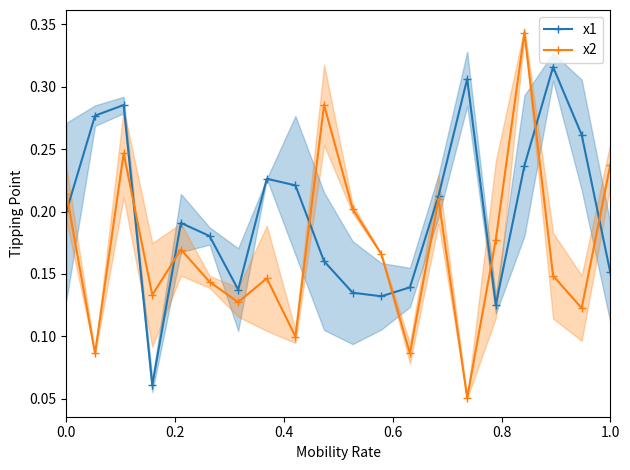

In x1, how many points are higher than both neighbors (excluding endpoints)?

5